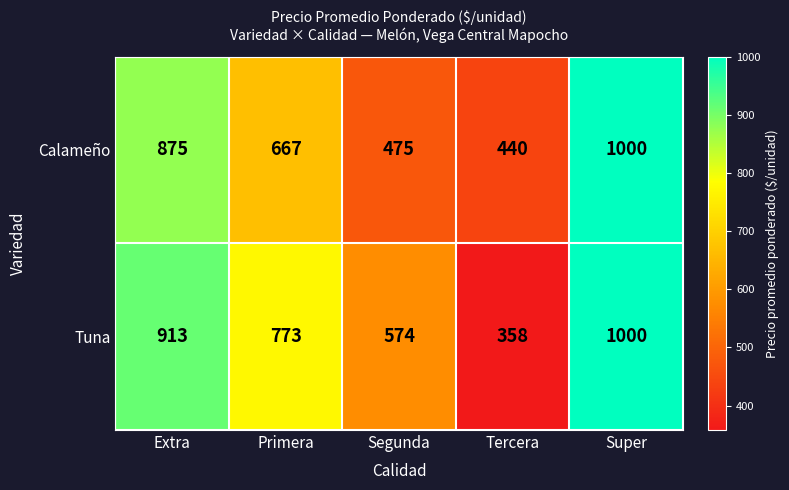

What is the greatest value displayed?

1000